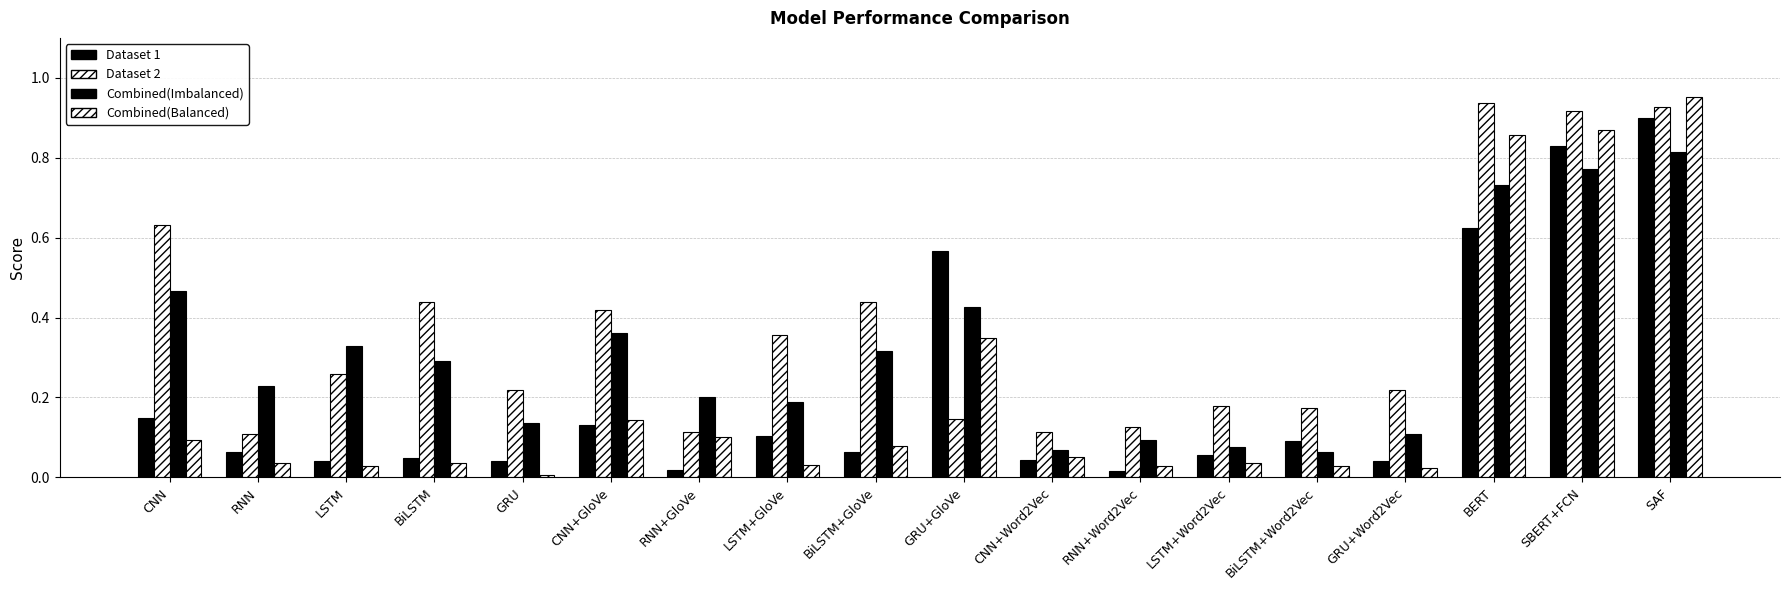

How many bars are there in each group?

4